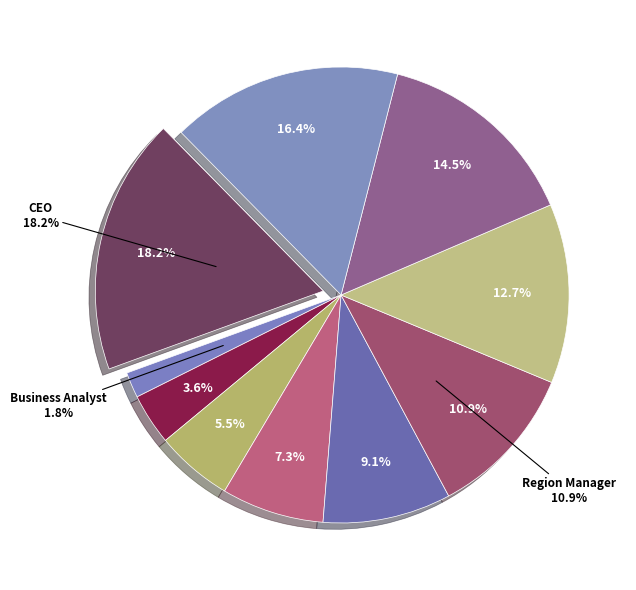

Is it true that CEO is 18% of the pie?

True